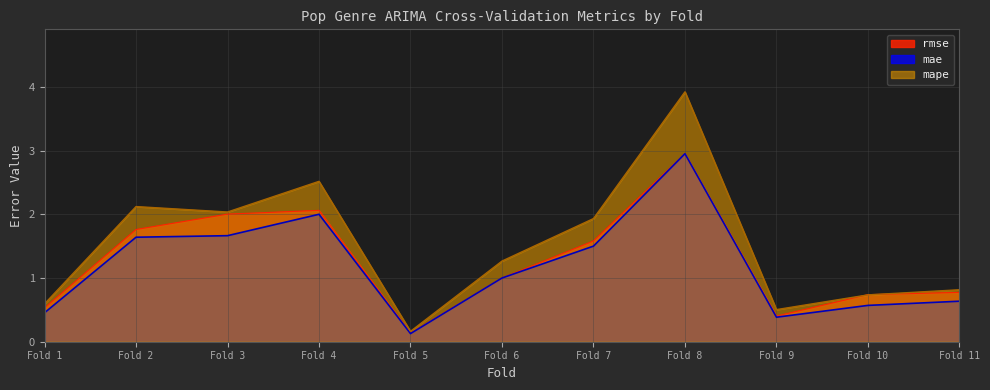

What is the average value of the rmse series?

1.3